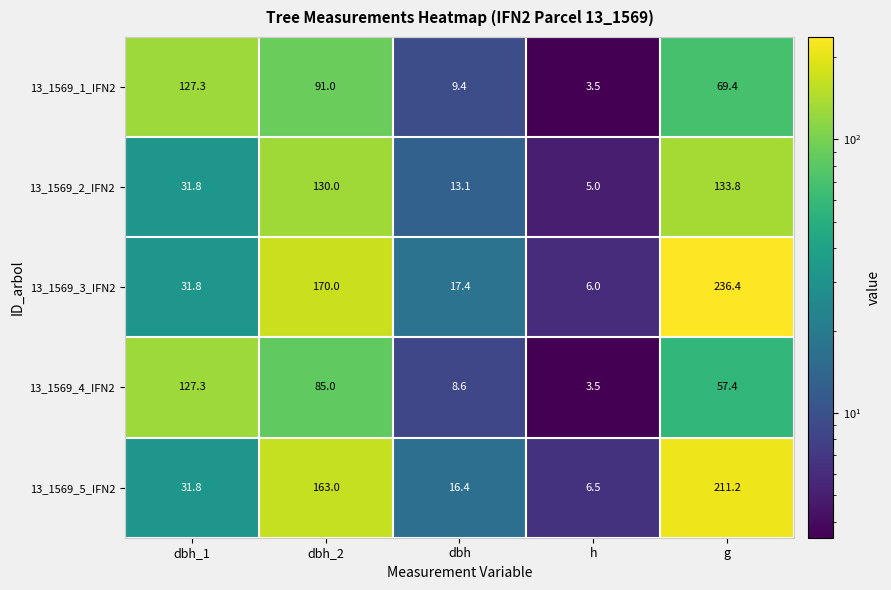

Which category has the highest value across all series?

g